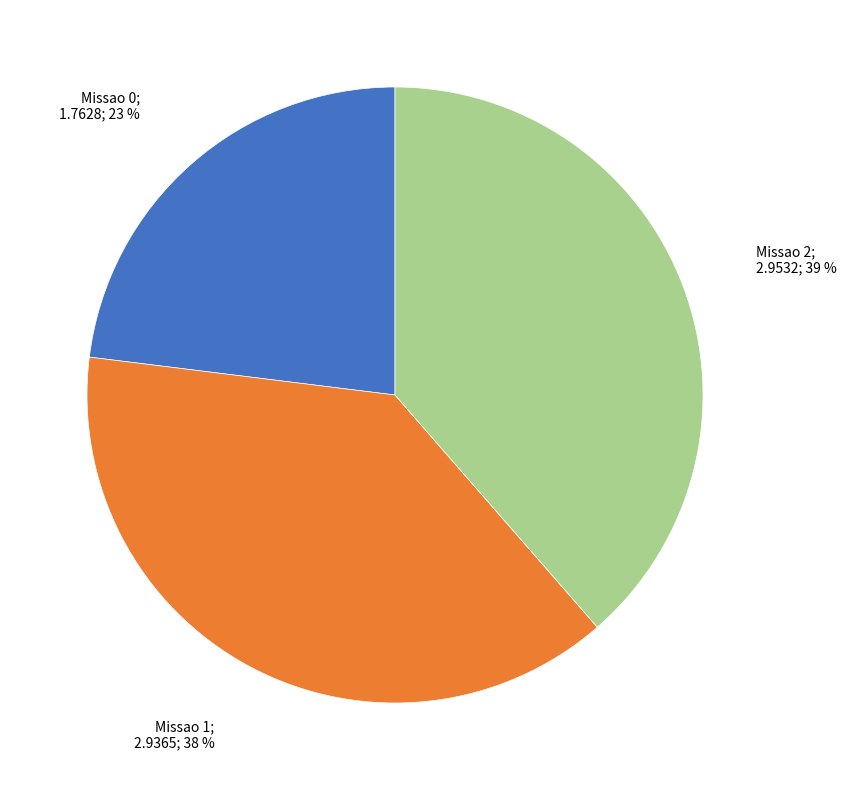

To the nearest percent, what is the average slice percentage?

33%